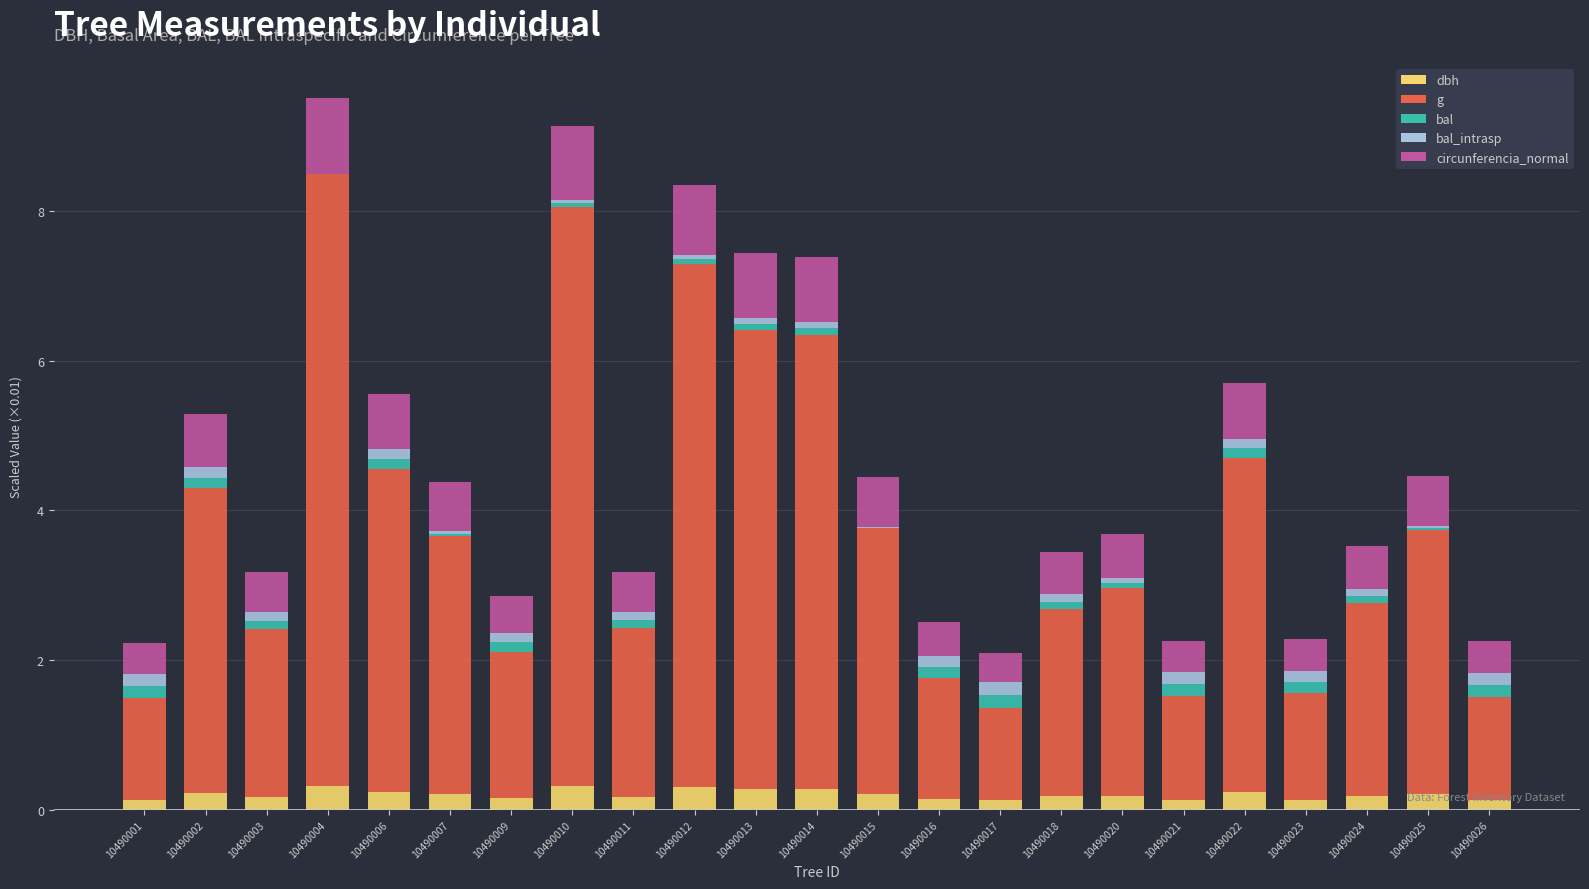

The value of dbh at 10490025 is 0.2. True or false?

True